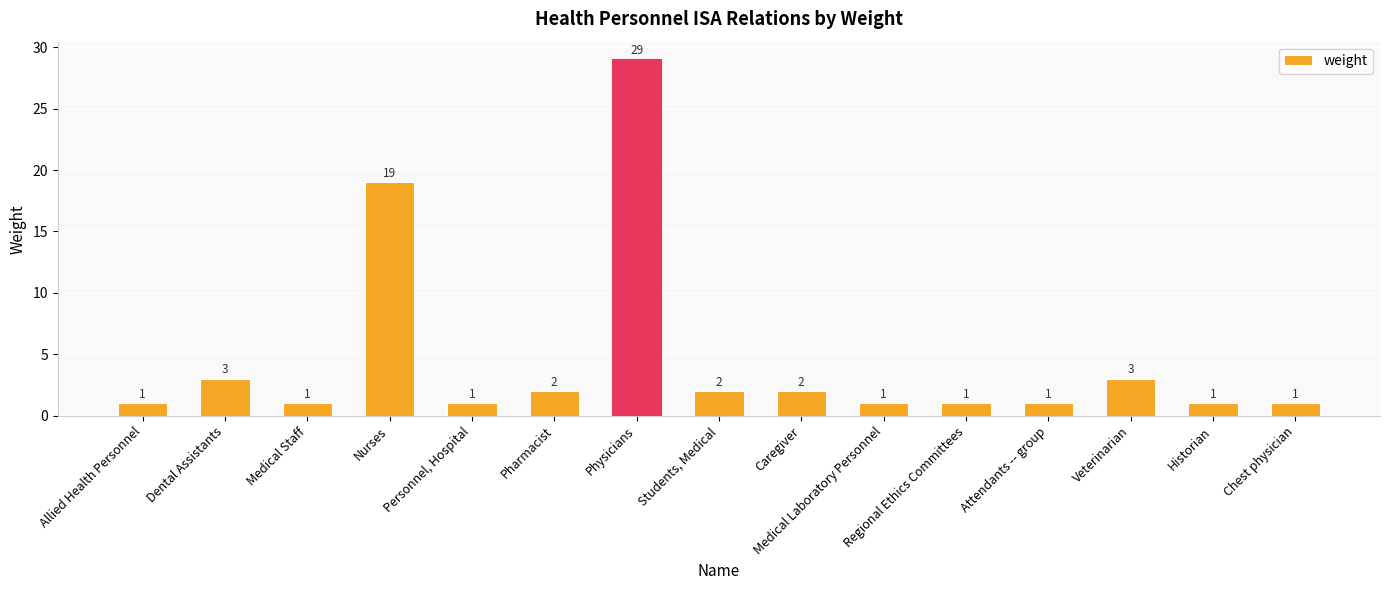

What is the difference between the values at Caregiver and Physicians?

27